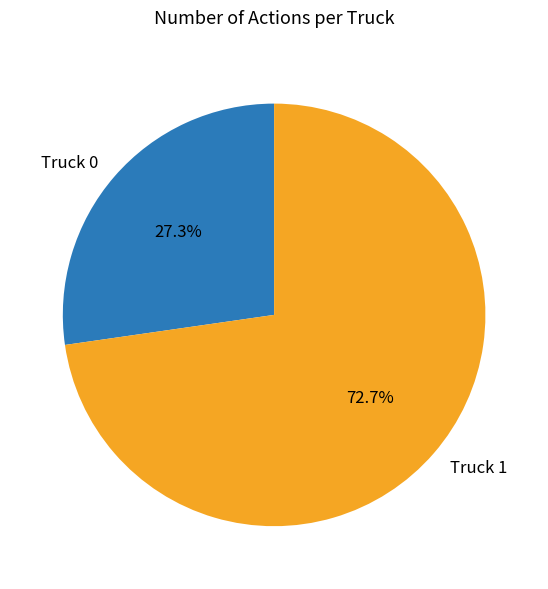

What percentage is the Truck 0 slice, to the nearest percent?

27%